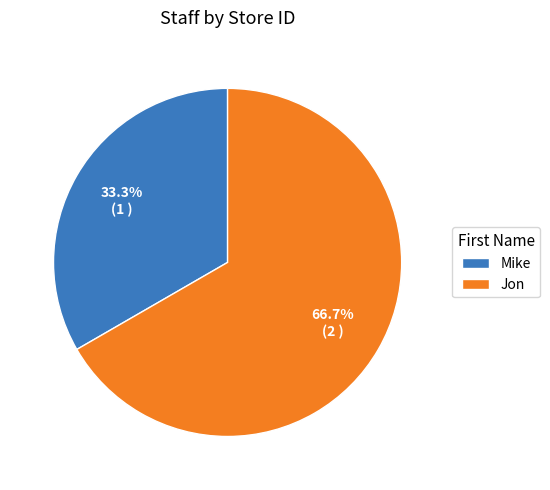

To the nearest percent, what is the difference between the Jon and Mike slice percentages?

33%